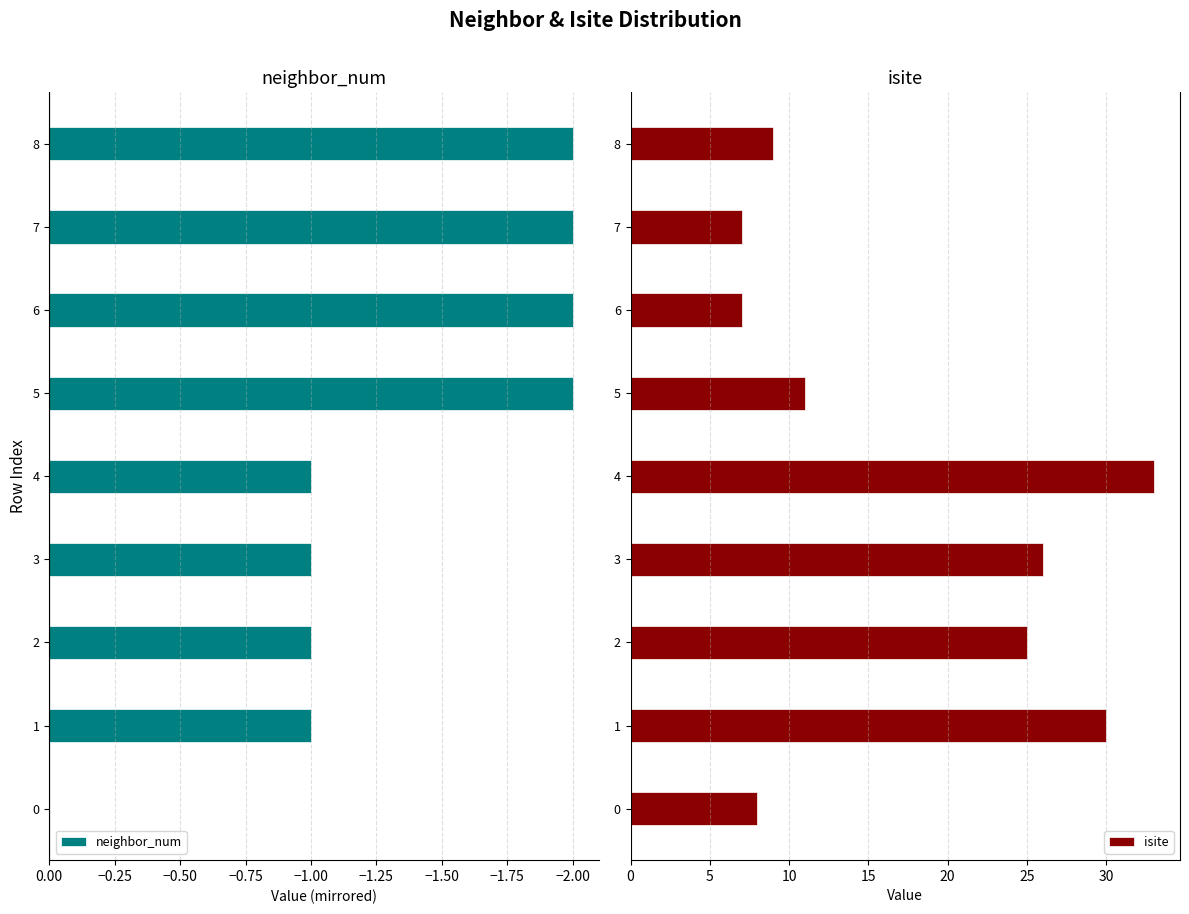

The neighbor_num series shows -1 at 6. True or false?

False